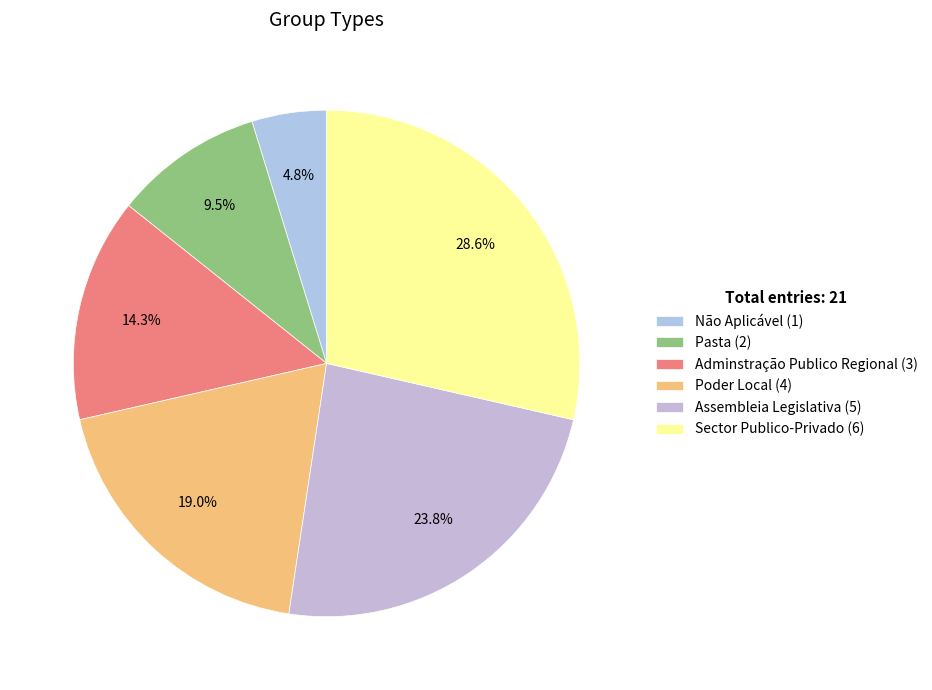

To the nearest percent, what portion does Adminstração Publico Regional represent?

14%